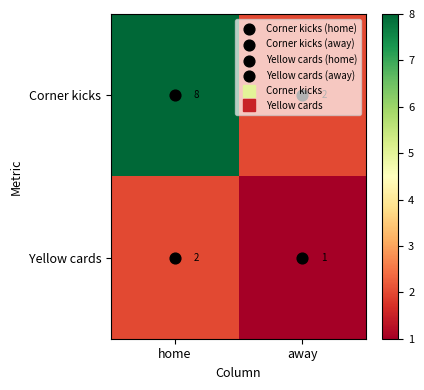

At which category is the sum across all series the highest?

home